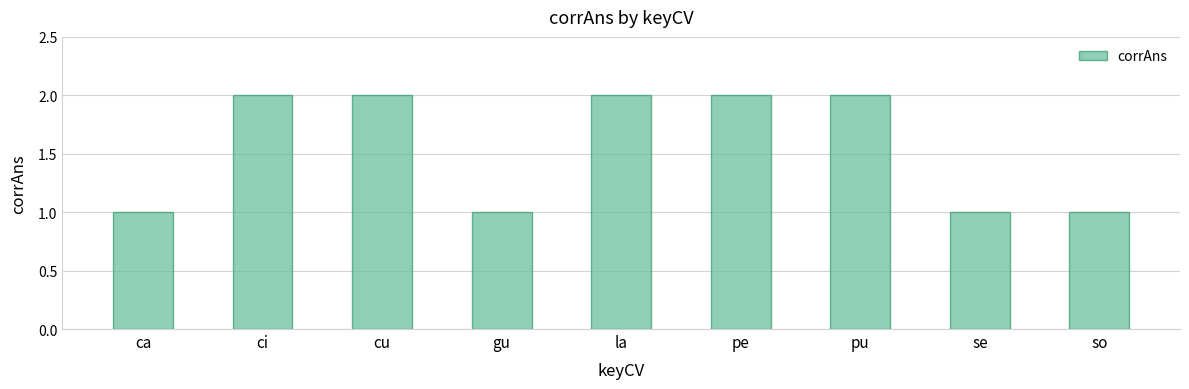

How many values are below 2?

4